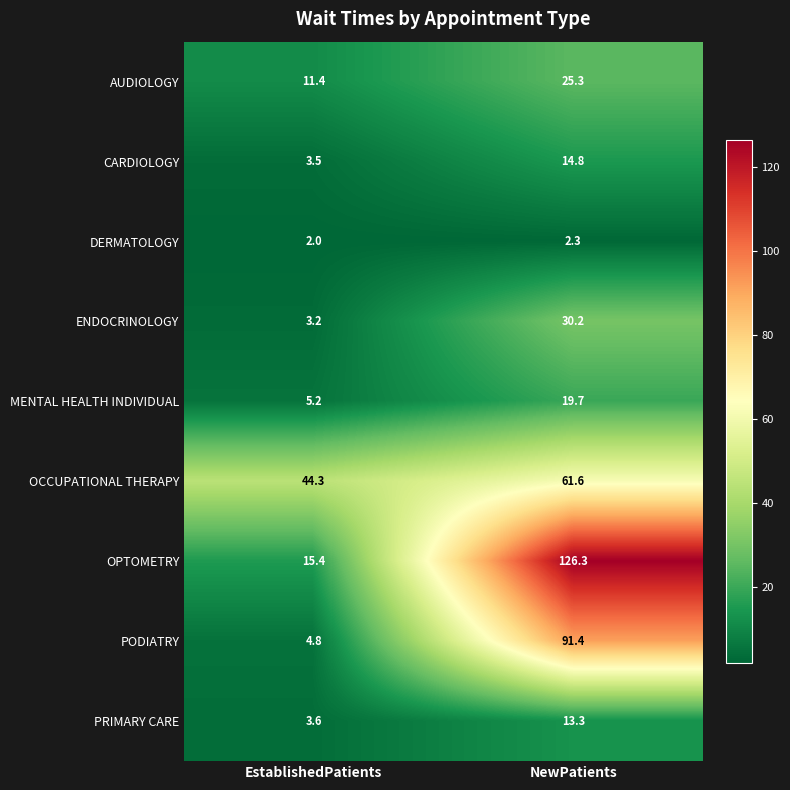

How many values in the PODIATRY series are below 91?

1